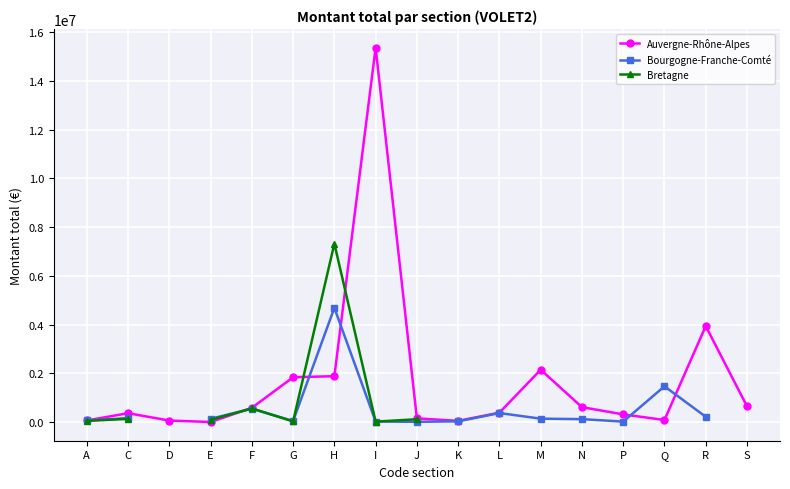

List the series in order of their peak value, highest first.

Auvergne-Rhône-Alpes, Bretagne, Bourgogne-Franche-Comté